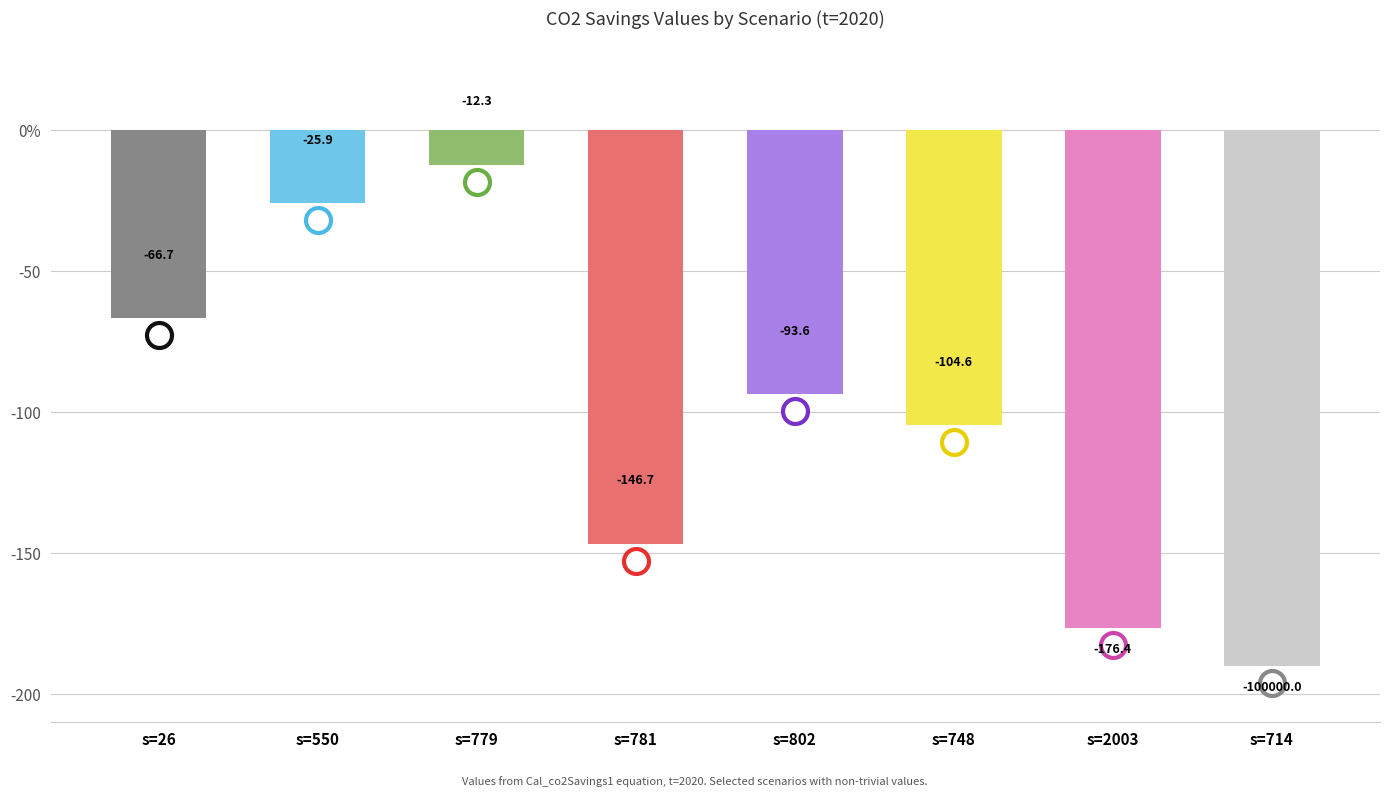

Does the chart contain any negative values?

Yes